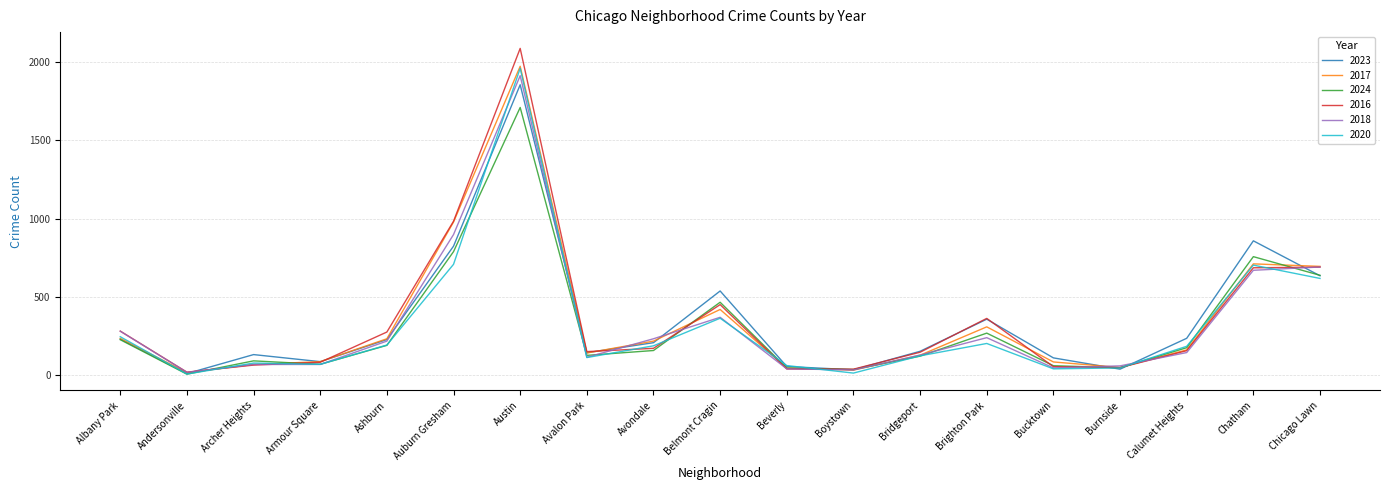

Is the value of 2018 at Avalon Park greater than the value of 2016 at Archer Heights?

Yes